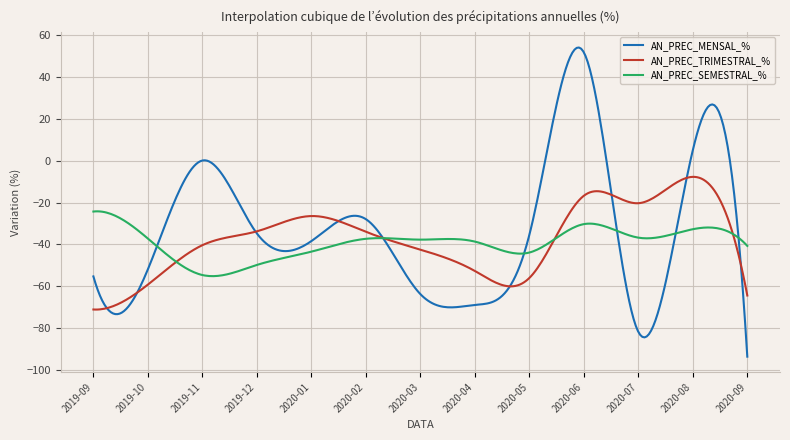

What is the minimum value shown in the chart?

-93.6